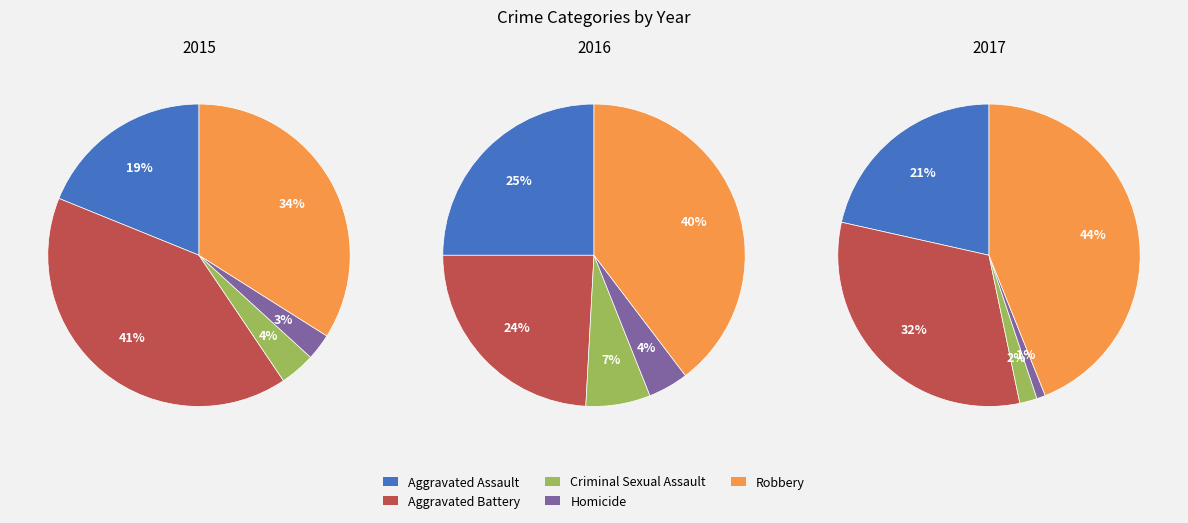

To the nearest percent, what portion does Criminal Sexual Assault represent?

4%